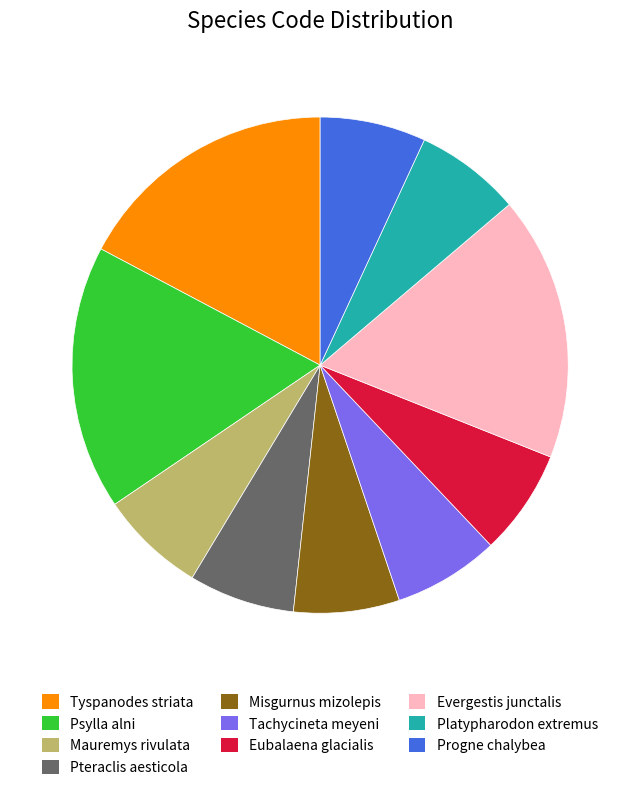

The Tachycineta meyeni slice represents 7% of the pie. True or false?

True